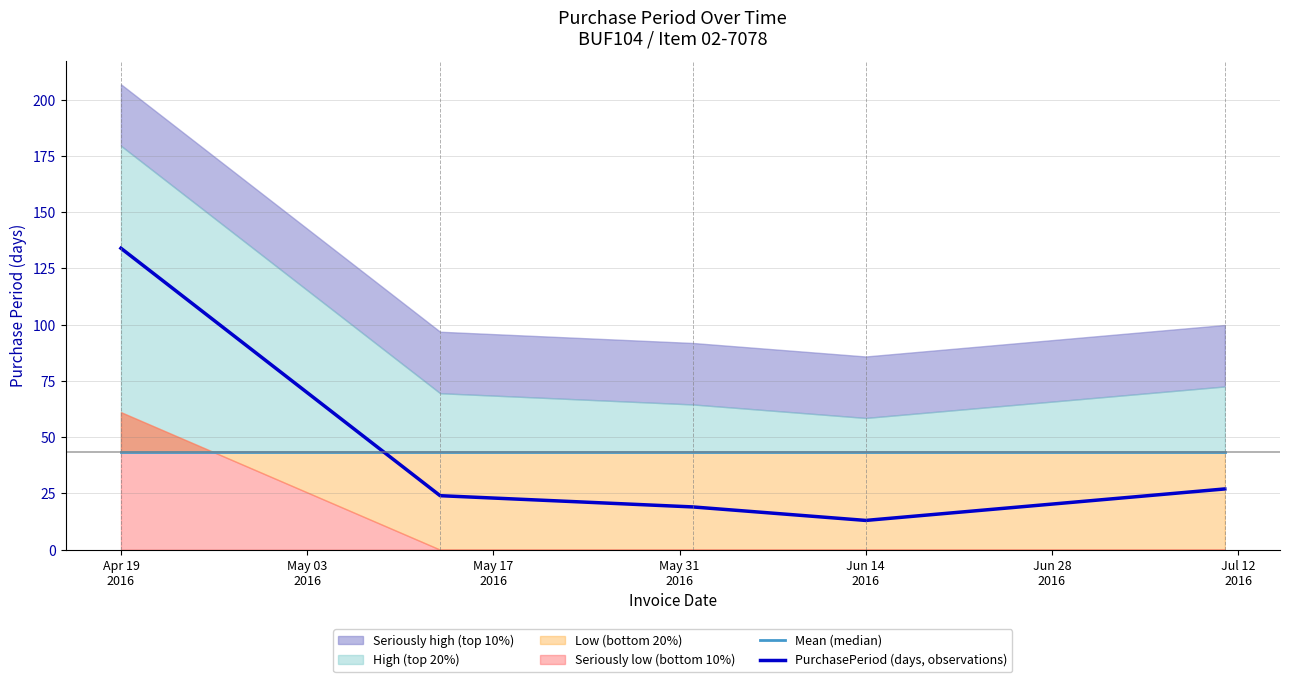

Reading right to left, transcribe all the data shown in this chart.

Mean (median): 43.4	43.4	43.4	43.4	43.4
PurchasePeriod (days, observations): 27.0	13.0	19.0	24.0	134.0